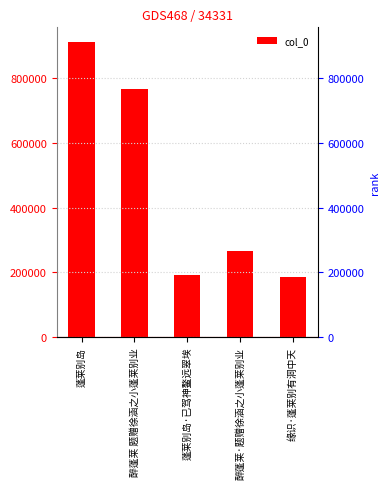

Reading right to left, extract all data points from this chart.

186057	265681	190361	764668	910674